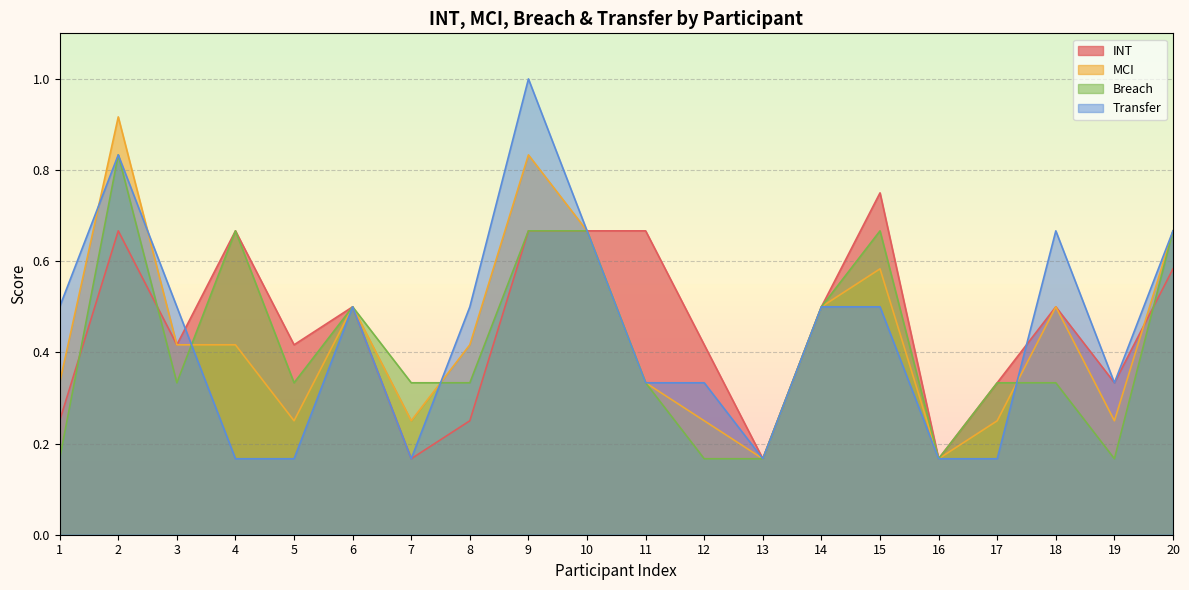

Reading left to right, transcribe all the data shown in this chart.

INT: 1=0.2	2=0.7	3=0.4	4=0.7	5=0.4	6=0.5	7=0.2	8=0.2	9=0.7	10=0.7	11=0.7	12=0.4	13=0.2	14=0.5	15=0.8	16=0.2	17=0.3	18=0.5	19=0.3	20=0.6
MCI: 1=0.3	2=0.9	3=0.4	4=0.4	5=0.2	6=0.5	7=0.2	8=0.4	9=0.8	10=0.7	11=0.3	12=0.2	13=0.2	14=0.5	15=0.6	16=0.2	17=0.2	18=0.5	19=0.2	20=0.7
Breach: 1=0.2	2=0.8	3=0.3	4=0.7	5=0.3	6=0.5	7=0.3	8=0.3	9=0.7	10=0.7	11=0.3	12=0.2	13=0.2	14=0.5	15=0.7	16=0.2	17=0.3	18=0.3	19=0.2	20=0.7
Transfer: 1=0.5	2=0.8	3=0.5	4=0.2	5=0.2	6=0.5	7=0.2	8=0.5	9=1.0	10=0.7	11=0.3	12=0.3	13=0.2	14=0.5	15=0.5	16=0.2	17=0.2	18=0.7	19=0.3	20=0.7